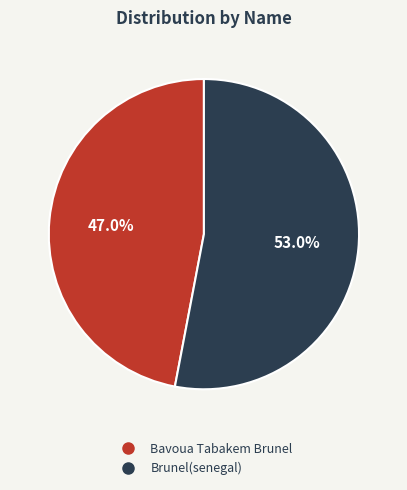

Approximately how many times larger is the value at Brunel(senegal) compared to Bavoua Tabakem Brunel?

1.1